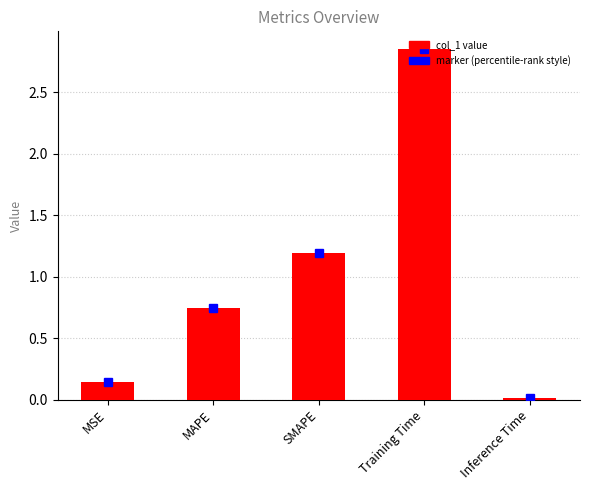

Are the bars horizontal?

No